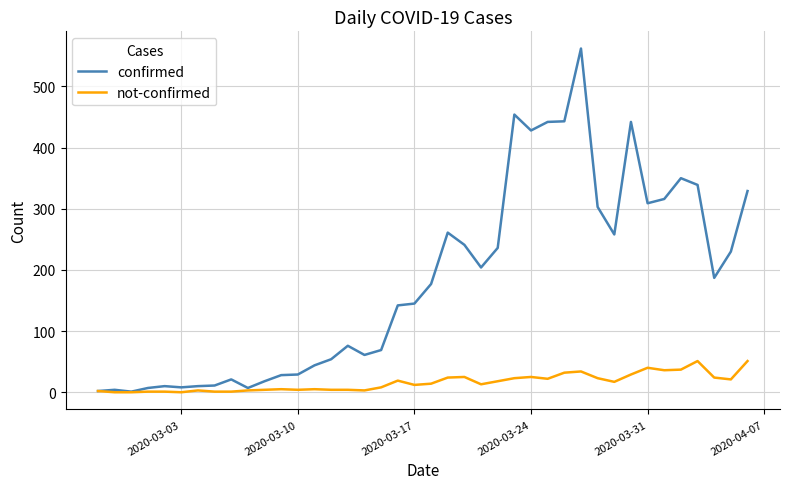

What is the greatest value displayed?

562